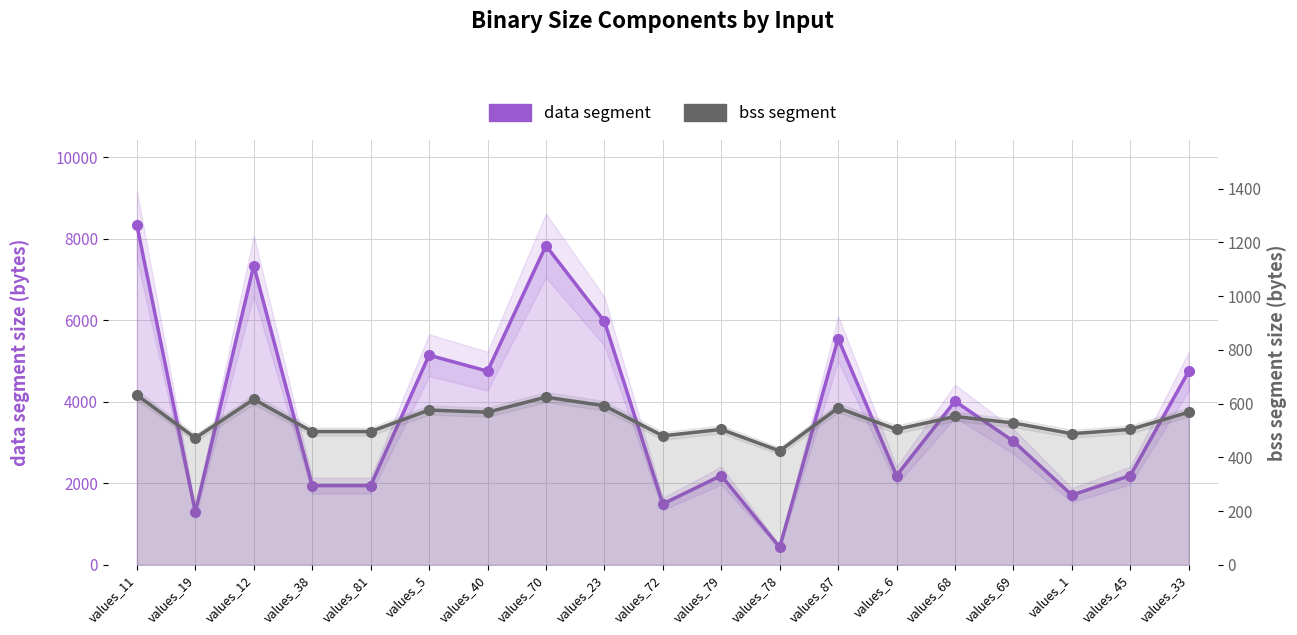

At how many categories does at least one series exceed 1258?

18